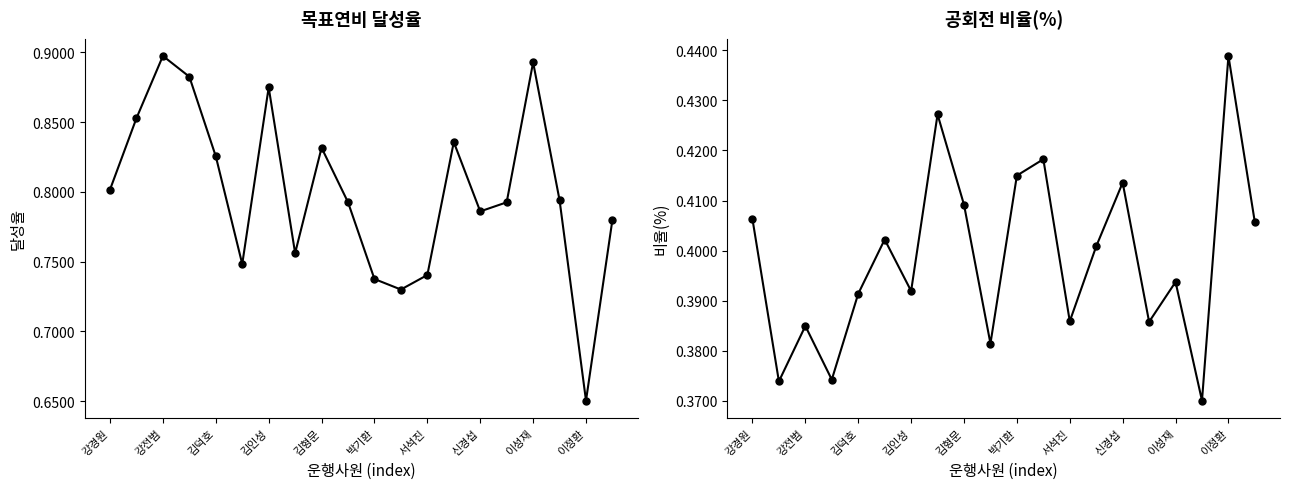

Reading right to left, transcribe all the data shown in this chart.

목표연비달성율: 0.8	0.7	0.8	0.9	0.8	0.8	0.8	0.7	0.7	0.7	0.8	0.8	0.8	0.9	0.7	0.8	0.9	0.9	0.9	0.8
공회전비율(%): 0.4	0.4	0.4	0.4	0.4	0.4	0.4	0.4	0.4	0.4	0.4	0.4	0.4	0.4	0.4	0.4	0.4	0.4	0.4	0.4